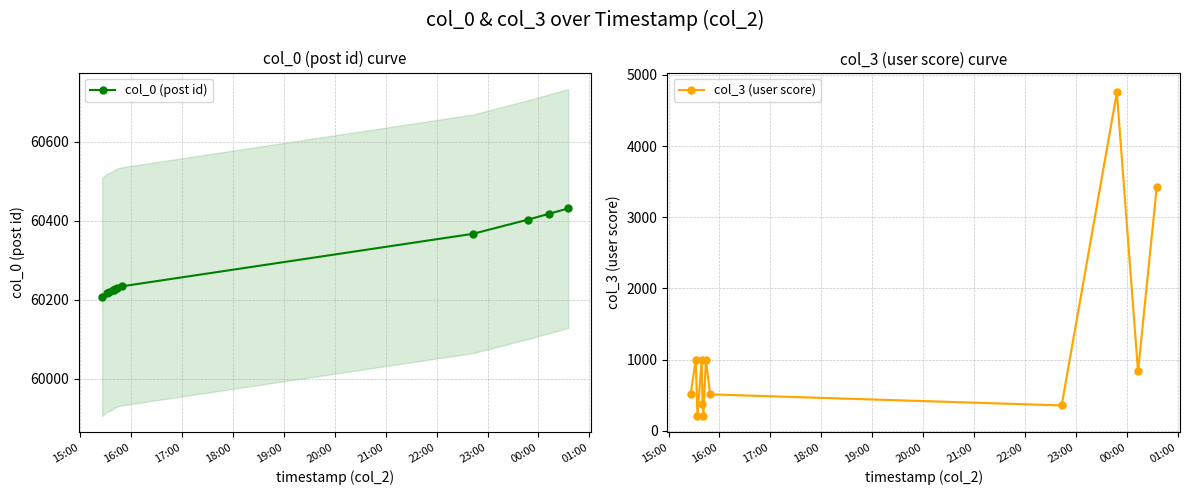

What is the lowest value of the col_0 (post id) series?

60207